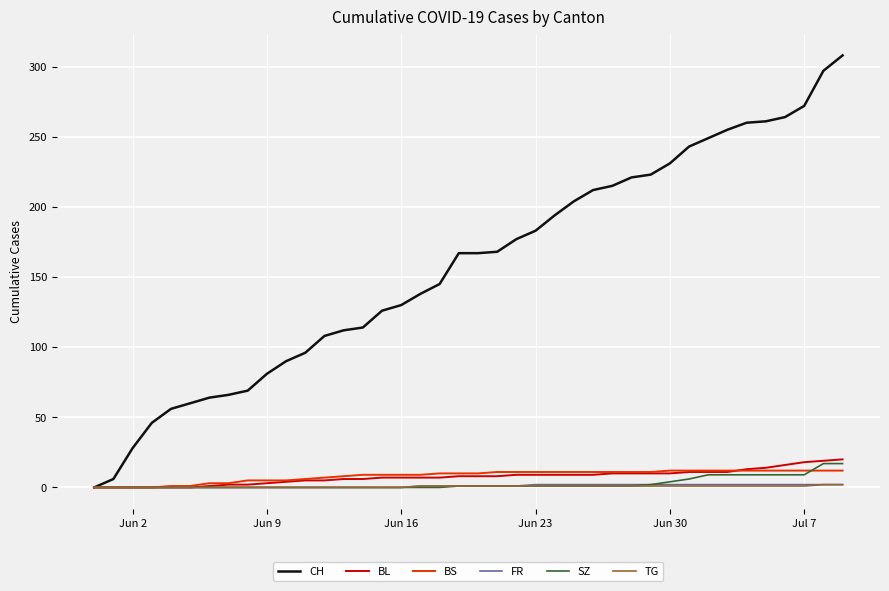

What is the maximum value for BL?

20